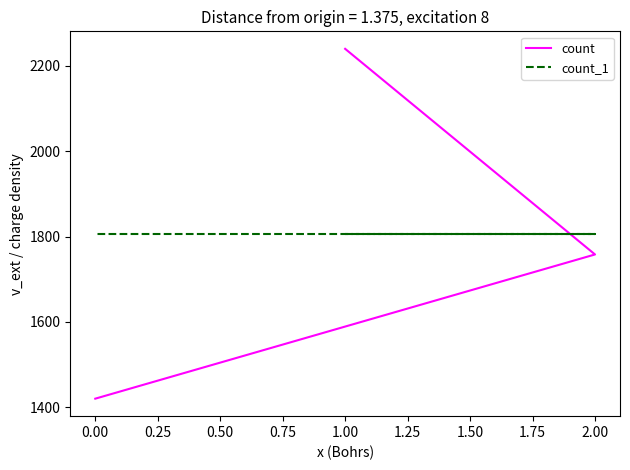

Does the chart display data point markers on the line(s)?

No